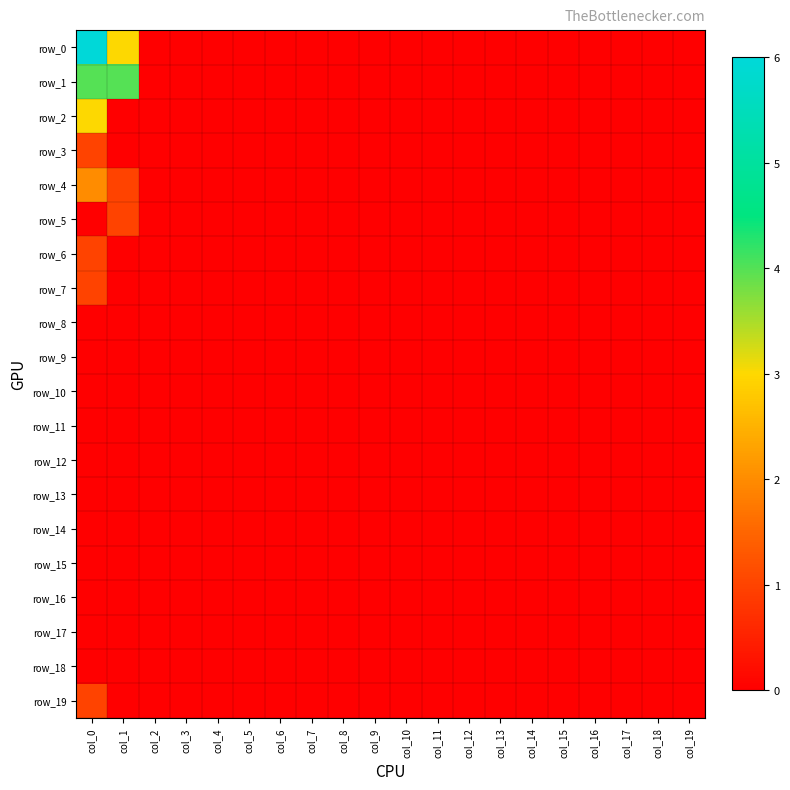

Where is row_14 nearest to the value 0?

col_0